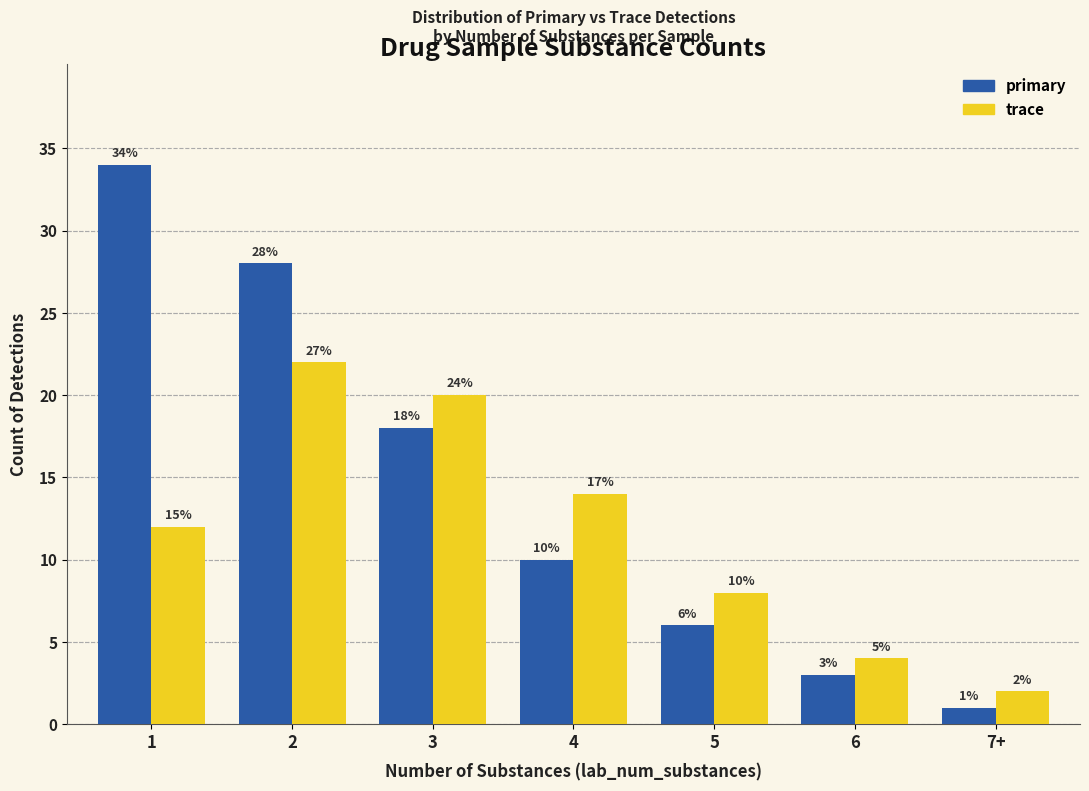

How many data points in trace are less than 12?

3